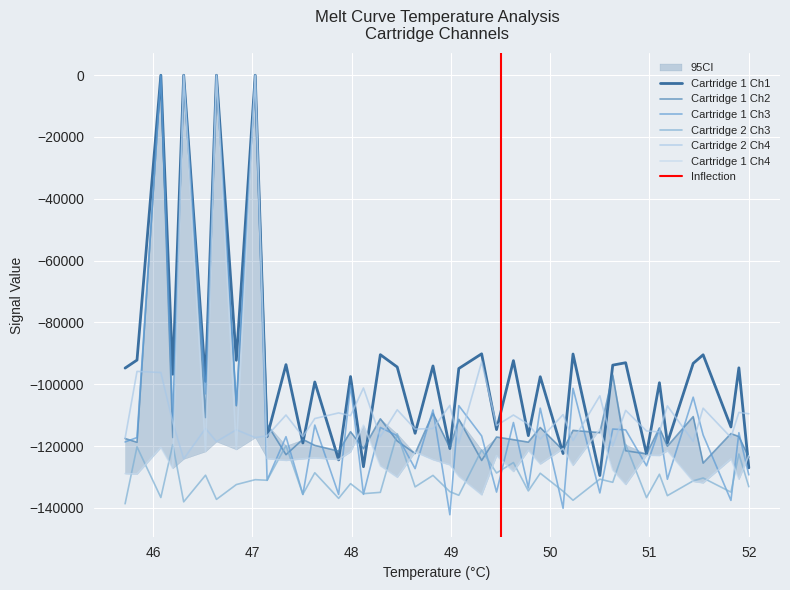

Is the value of Cartridge 2 Channel 4 at 13 greater than the value of Cartridge 1 Channel 3 at 38?

Yes